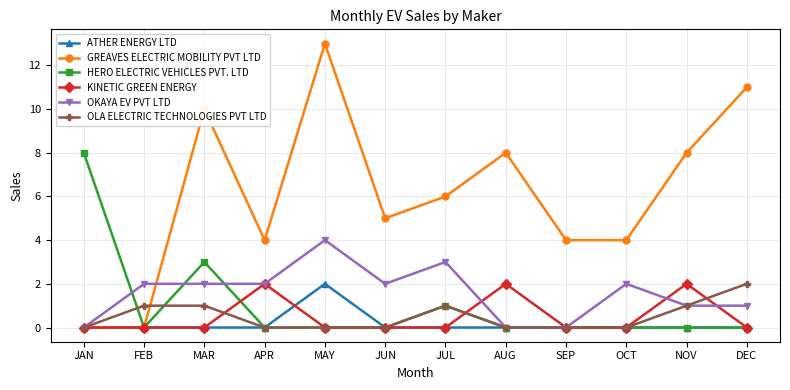

In KINETIC GREEN ENERGY, how many points are higher than both neighbors (excluding endpoints)?

3